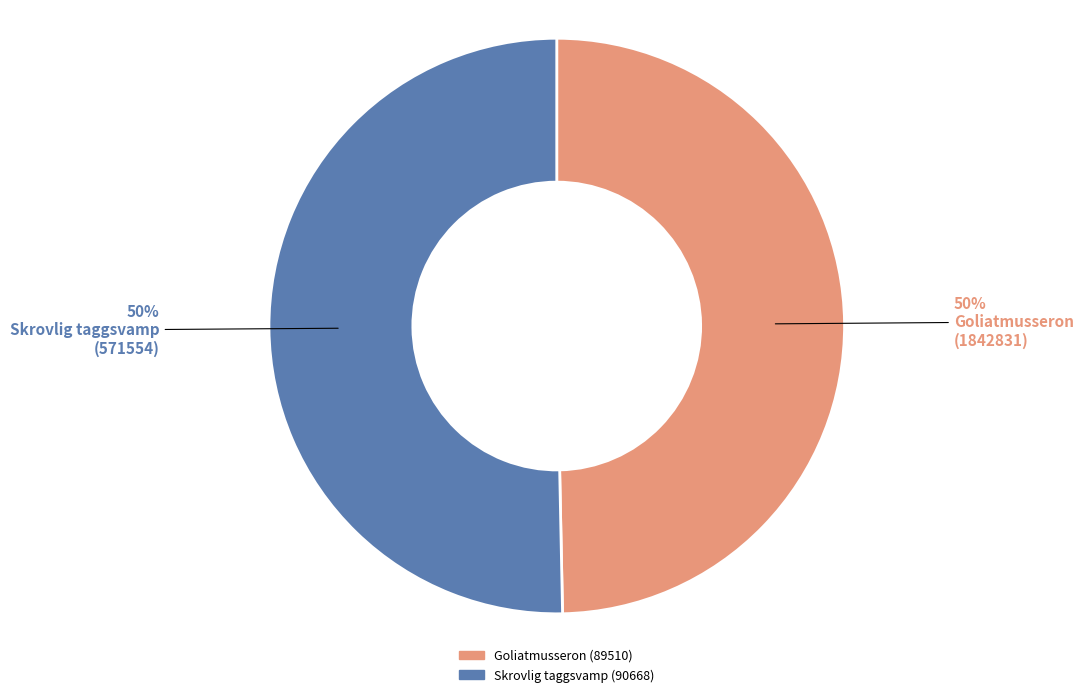

To the nearest percent, what is the average slice percentage?

50%